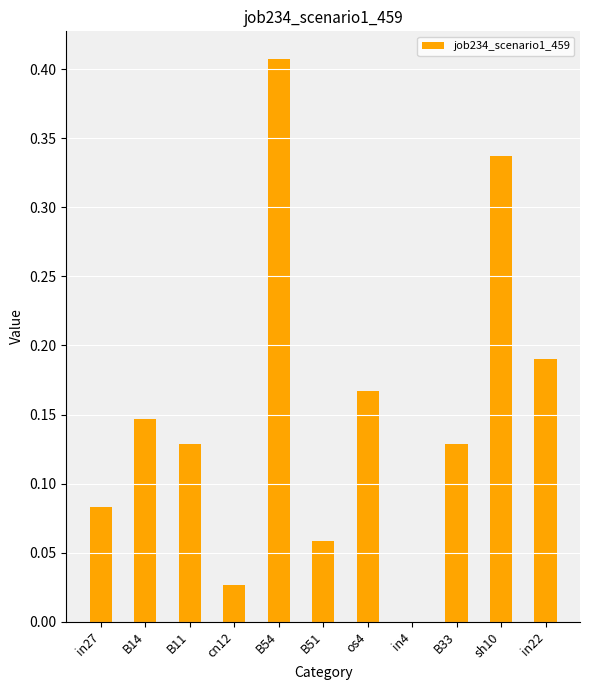

True or false: the data shows 0.6 at B54.

False